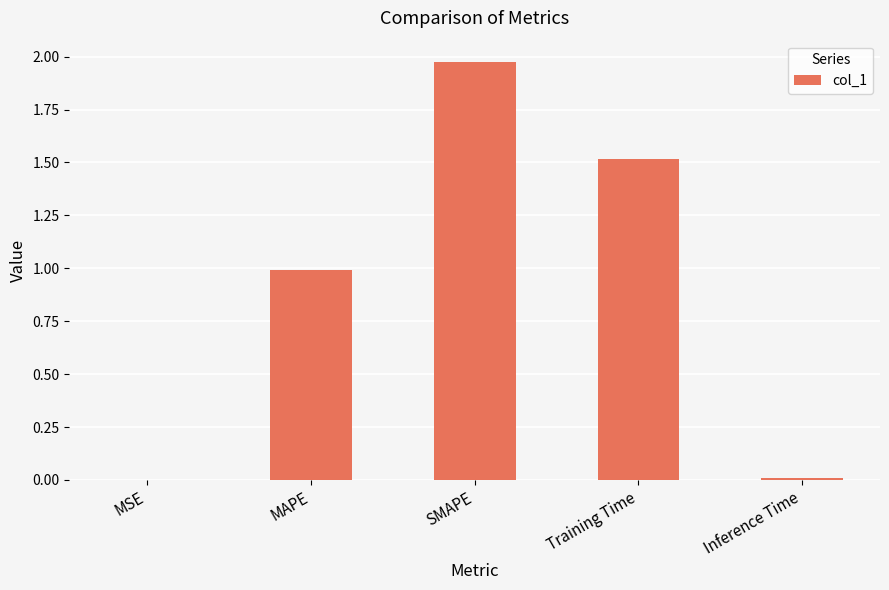

How many series are shown in this chart?

1